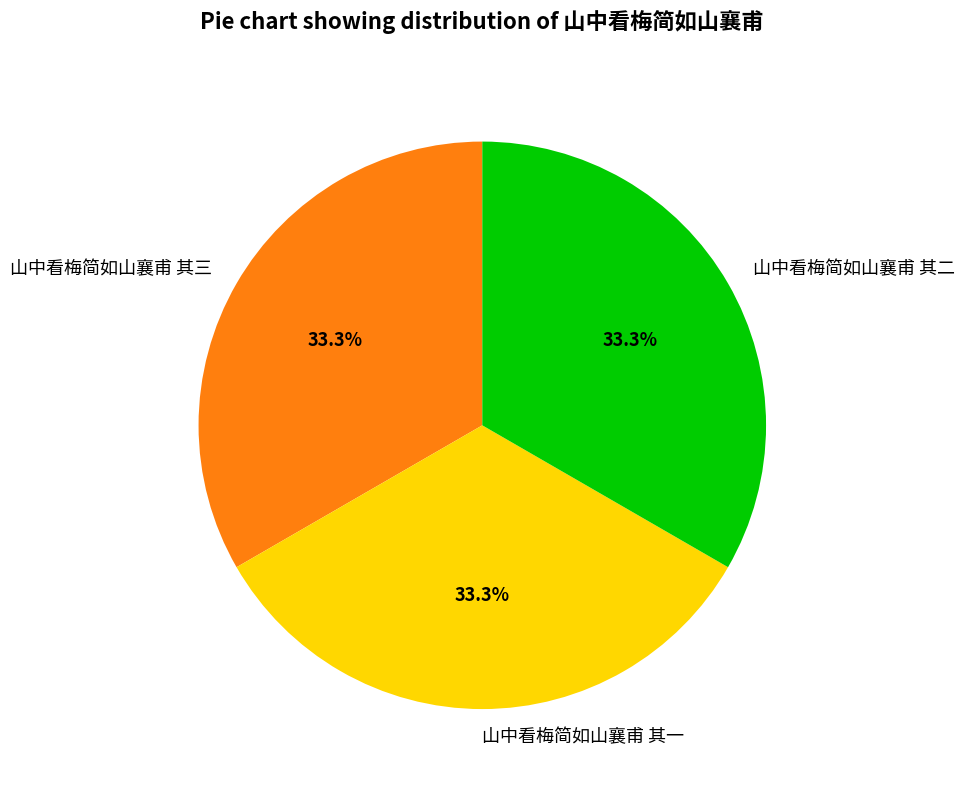

What is the ratio of the value at 山中看梅简如山襄甫 其三 to the value at 山中看梅简如山襄甫 其二?

1.0